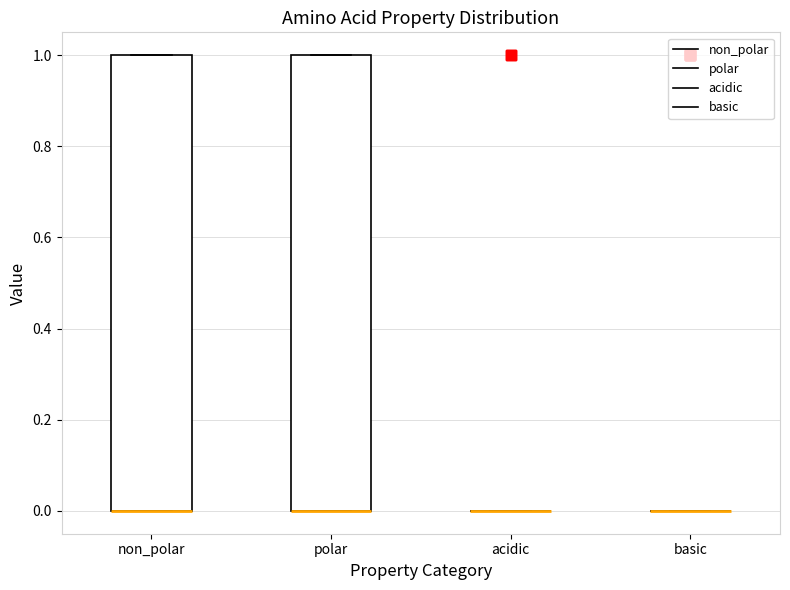

Reading left to right, read every box against the y-axis: the position of its median line, the range the box covers, and the ends of its whiskers. The values are not printed on the chart, so give them approximately, as read against the axis.

non_polar: median 0 (drawn on the box's lower edge), box 0 to 1, whiskers 0 to 1
polar: median 0 (drawn on the box's lower edge), box 0 to 1, whiskers 0 to 1
acidic: box collapsed to a line at 0, whiskers 0 to 0
basic: box collapsed to a line at 0, whiskers 0 to 0